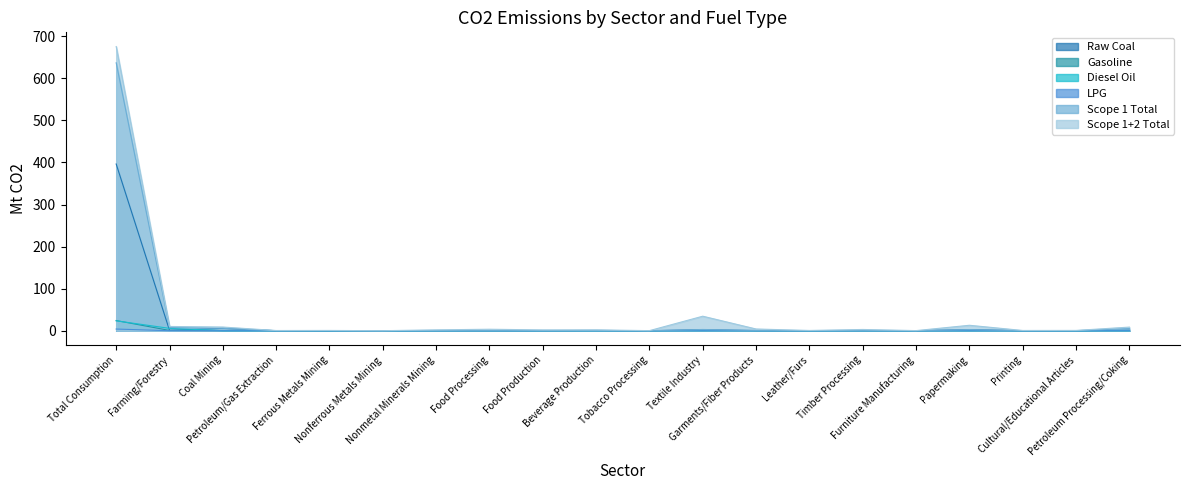

Where is LPG nearest to the value 1?

Papermaking